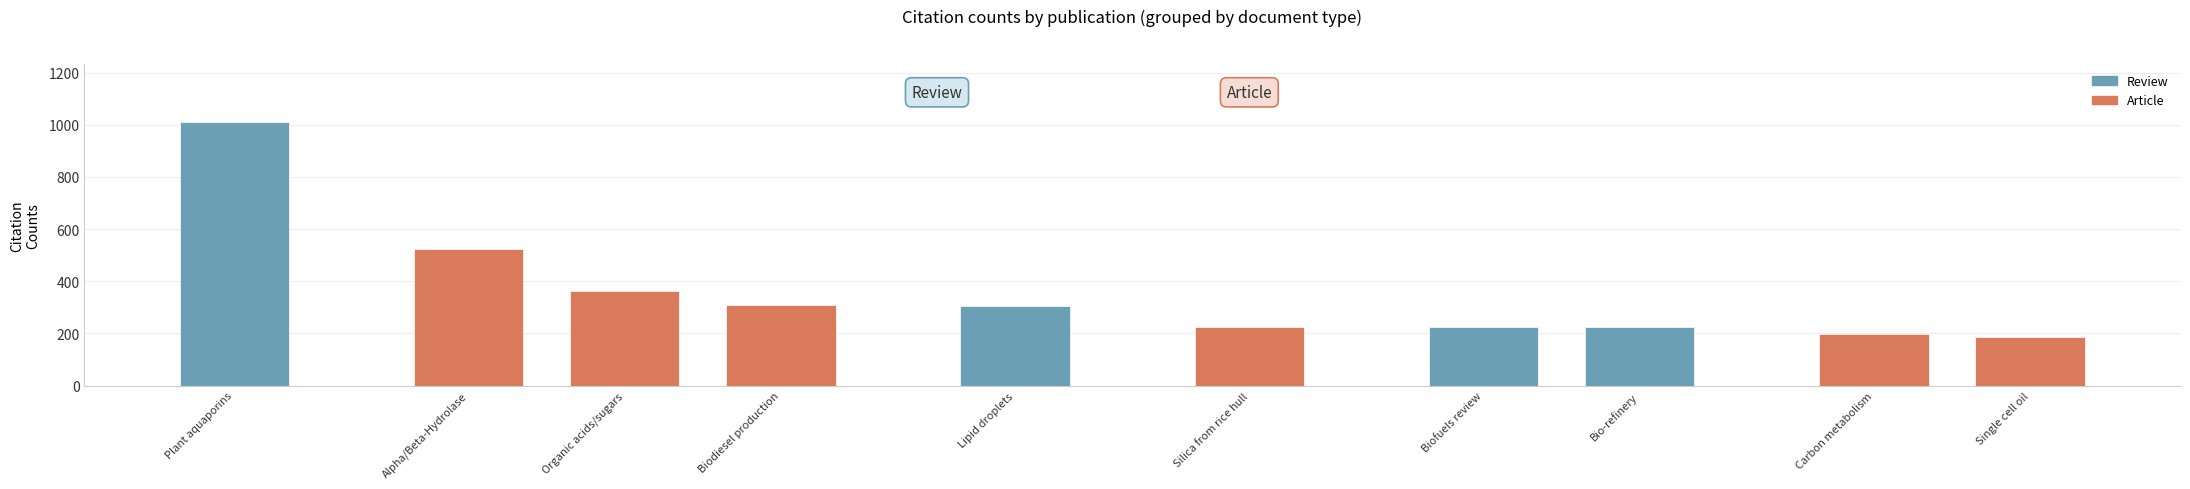

What is the minimum value shown in the chart?

188